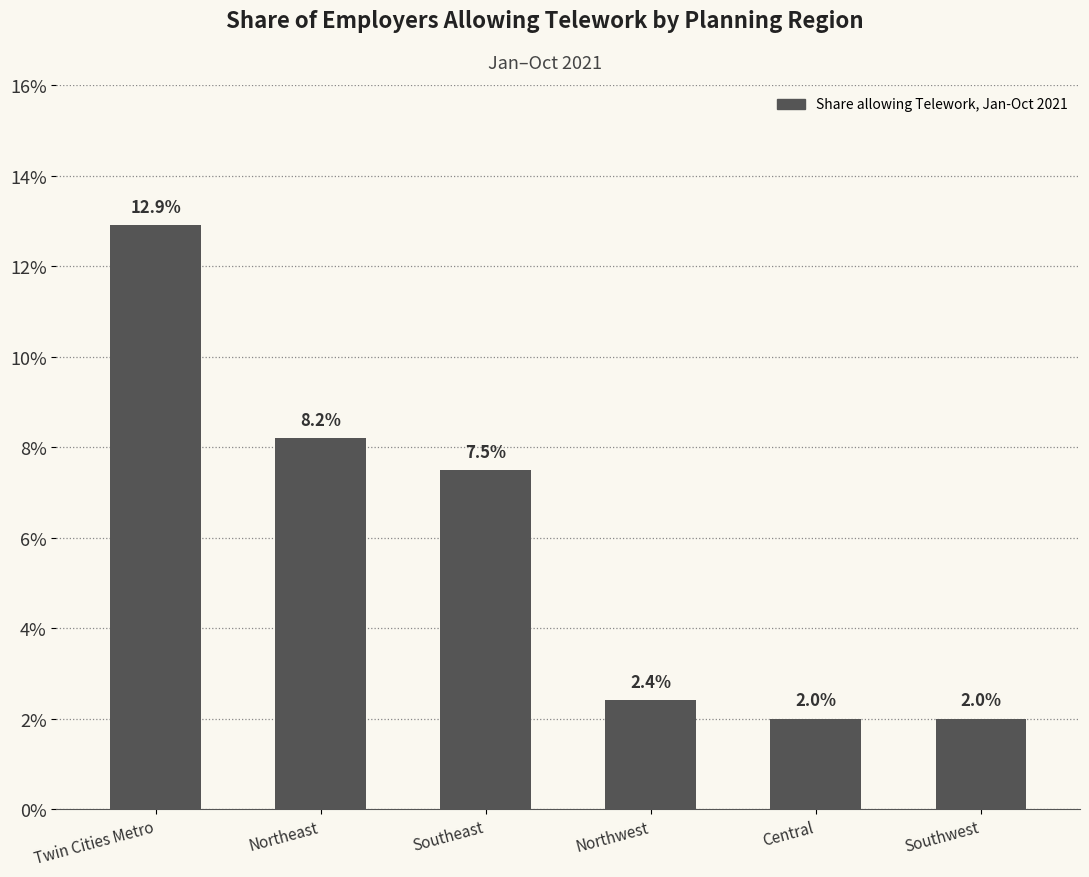

Between Southeast and Southwest, which is larger?

Southeast